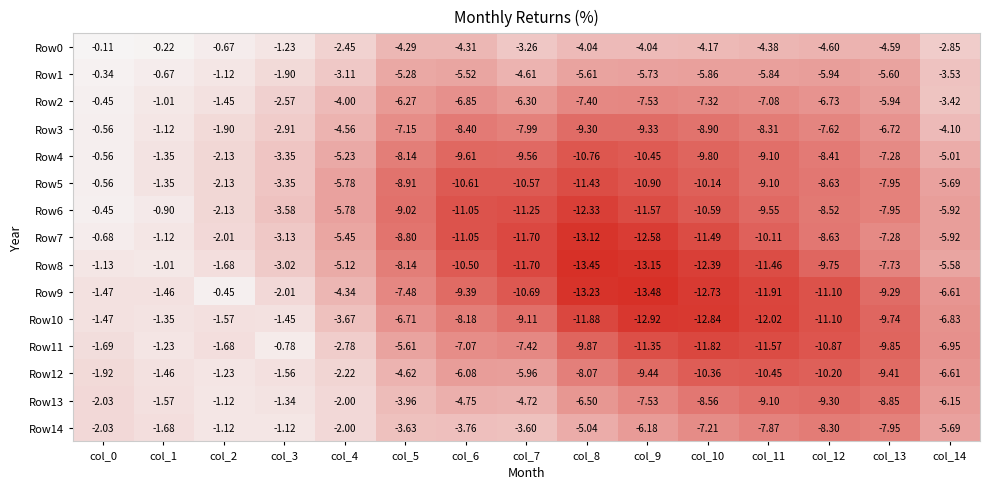

At which category is the sum across all series the highest?

col_0